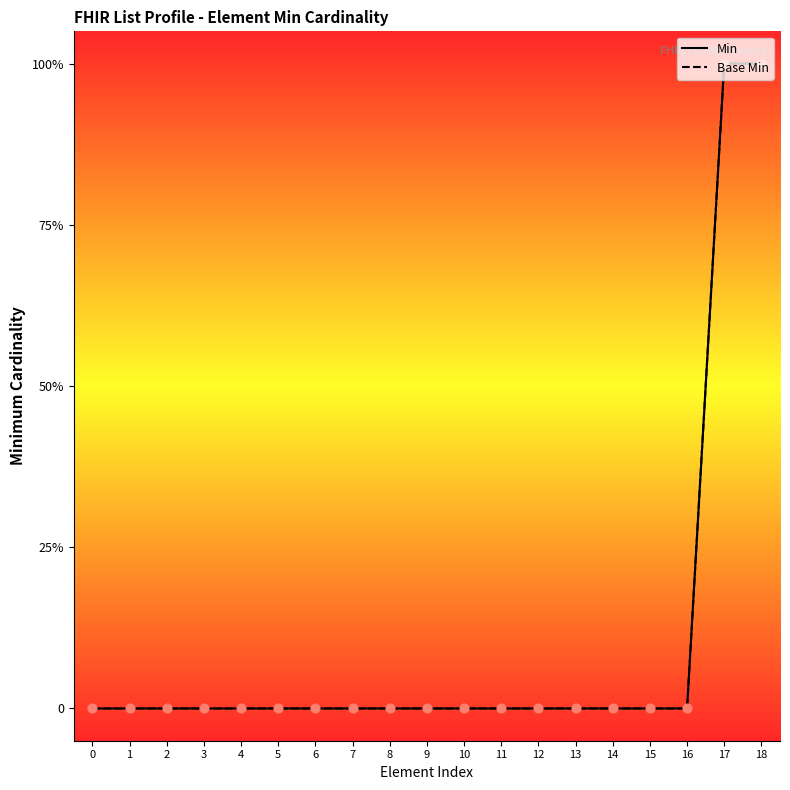

Which series has the largest total across all categories?

Min